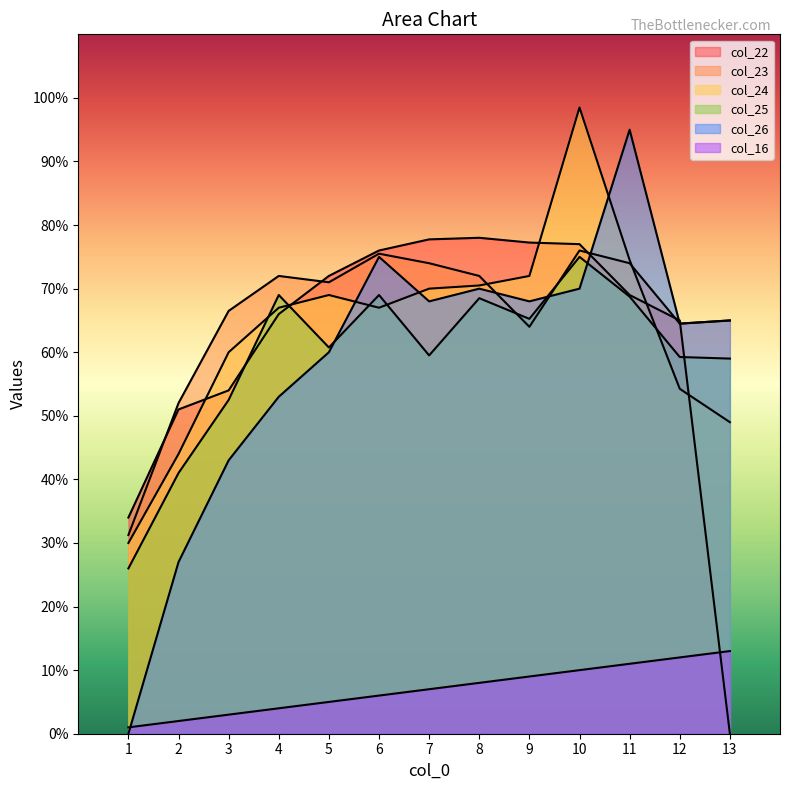

At which label is col_22 closest to 39?

1